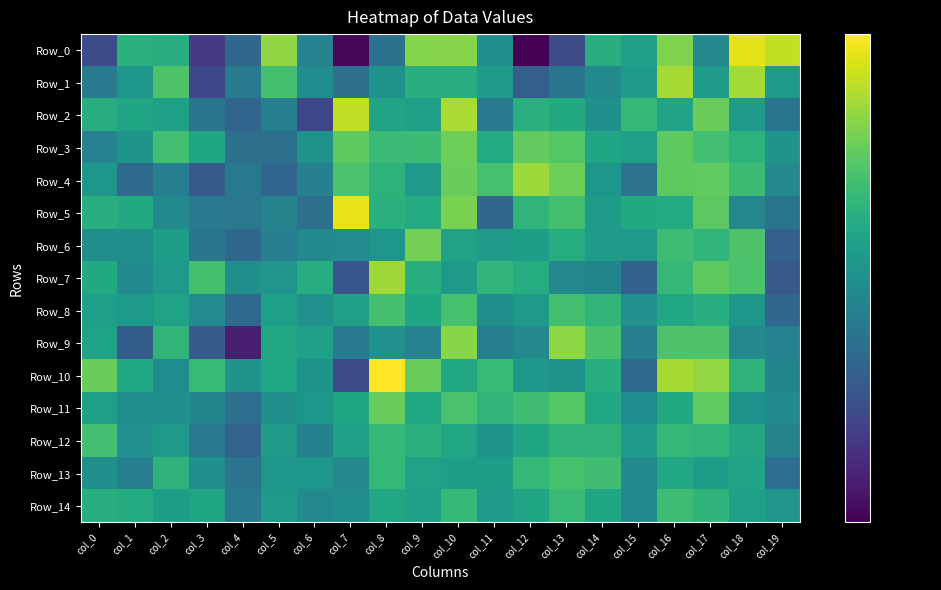

List the series in order of their peak value, highest first.

Row_10, Row_5, Row_0, Row_2, Row_1, Row_7, Row_4, Row_9, Row_6, Row_3, Row_11, Row_8, Row_13, Row_12, Row_14